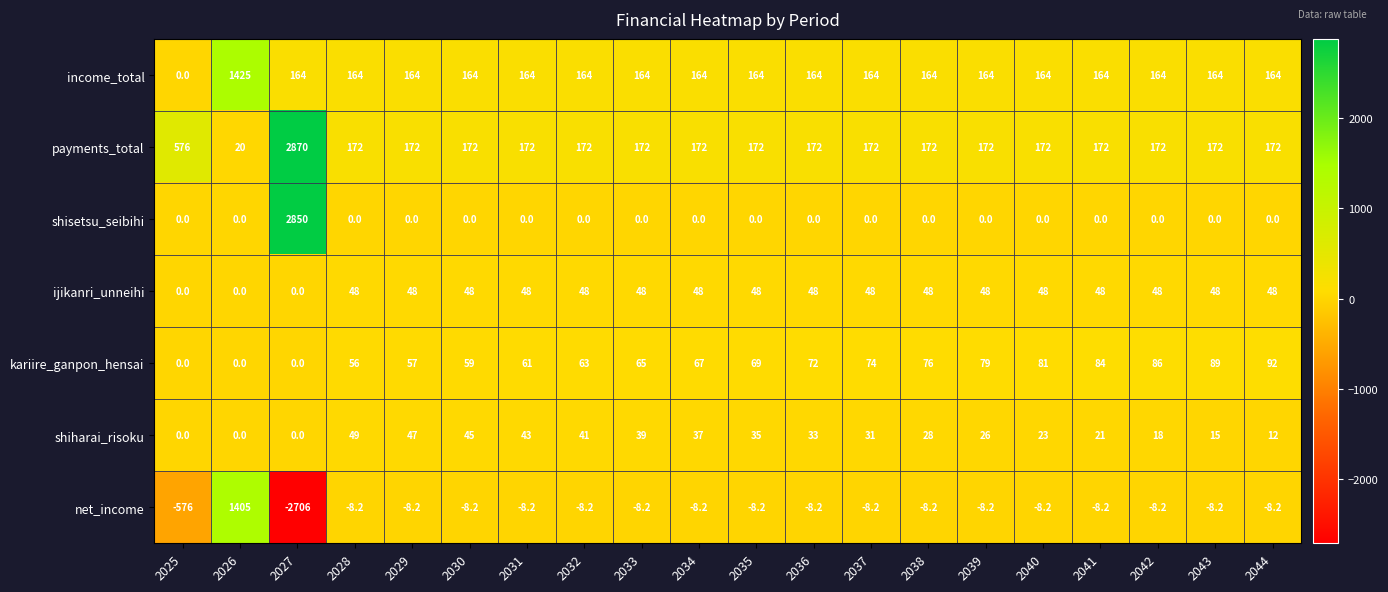

Is the value of payments_total at 2027 greater than the value of shisetsu_seibihi at 2039?

Yes